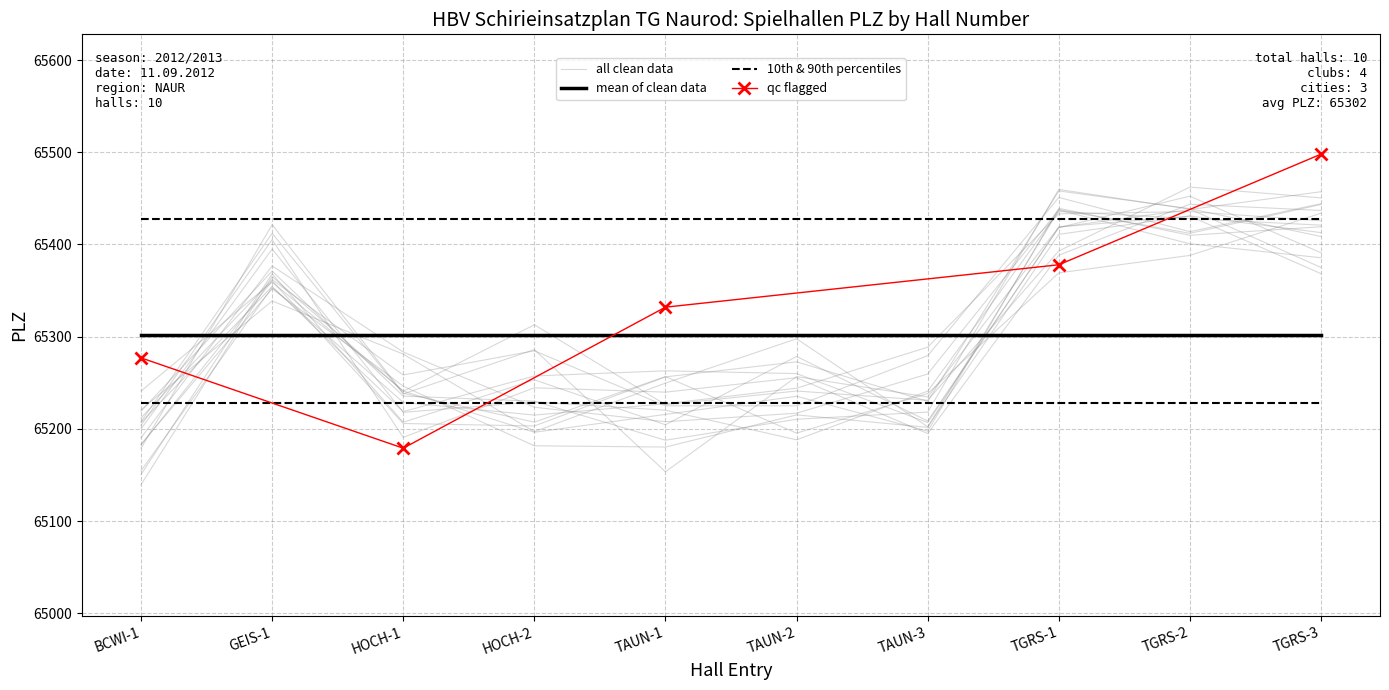

How many values are below 65240?

5